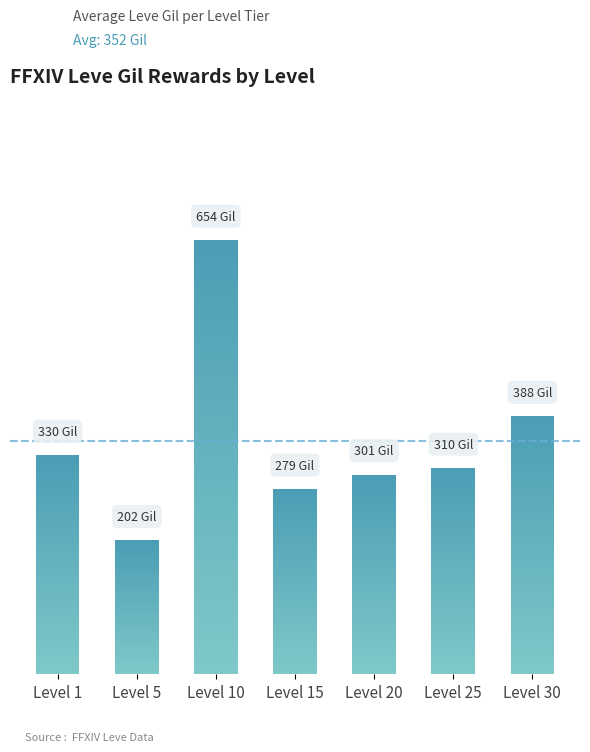

Is it true that the value at Level 20 is 490.0?

False